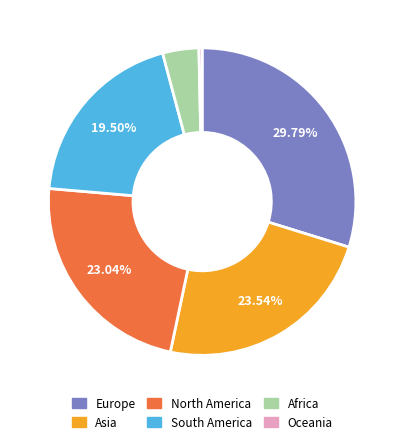

To the nearest percent, what is the average slice percentage?

17%